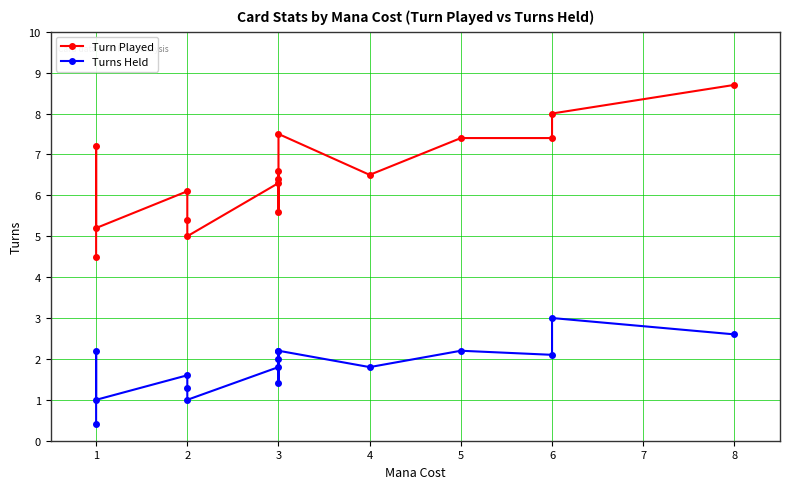

What is the difference between the maximum and second lowest values in the Turns Held series?

2.0